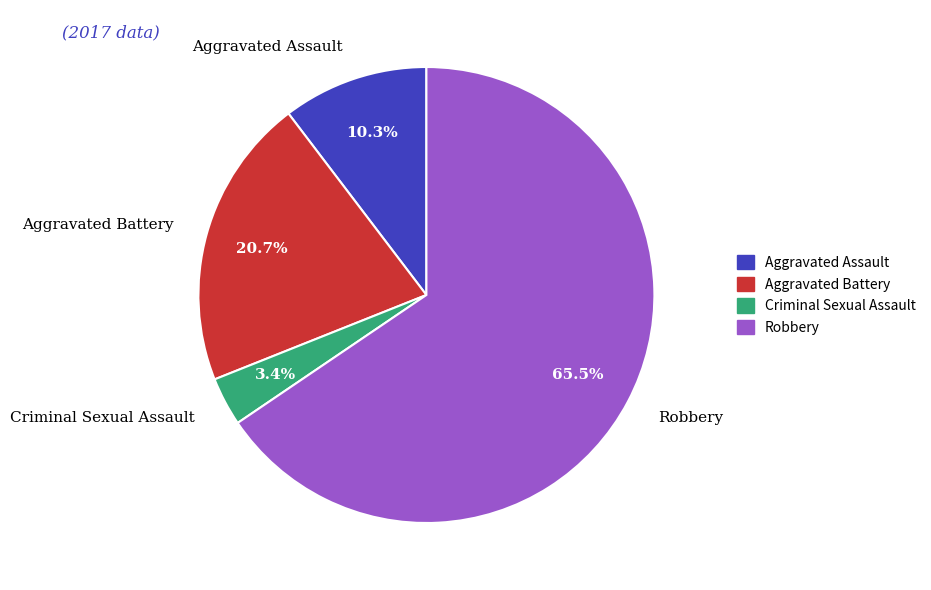

Which slice represents more than half of the pie?

Robbery